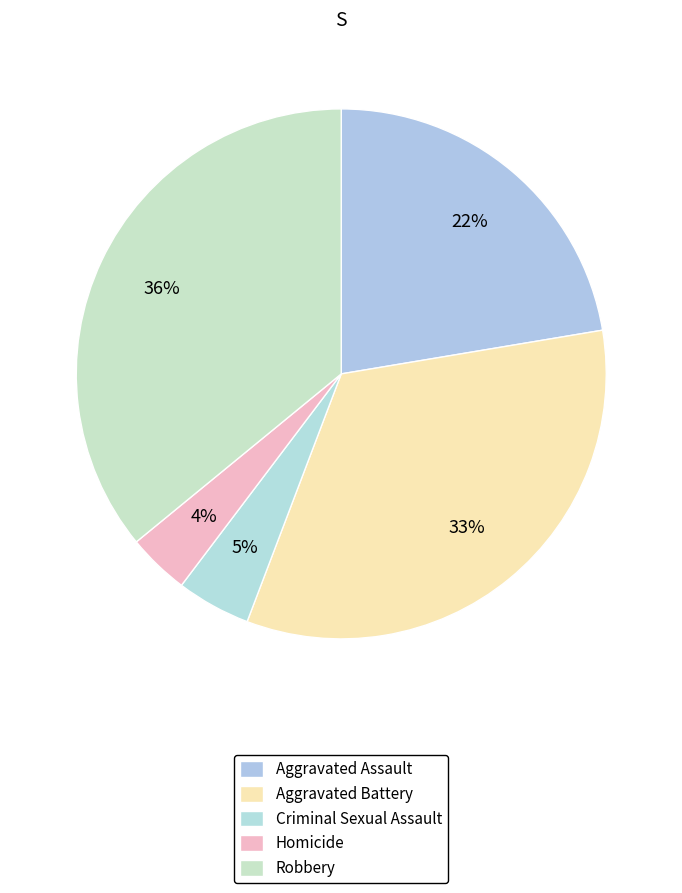

To the nearest percent, what percentage of the pie is Aggravated Assault?

22%